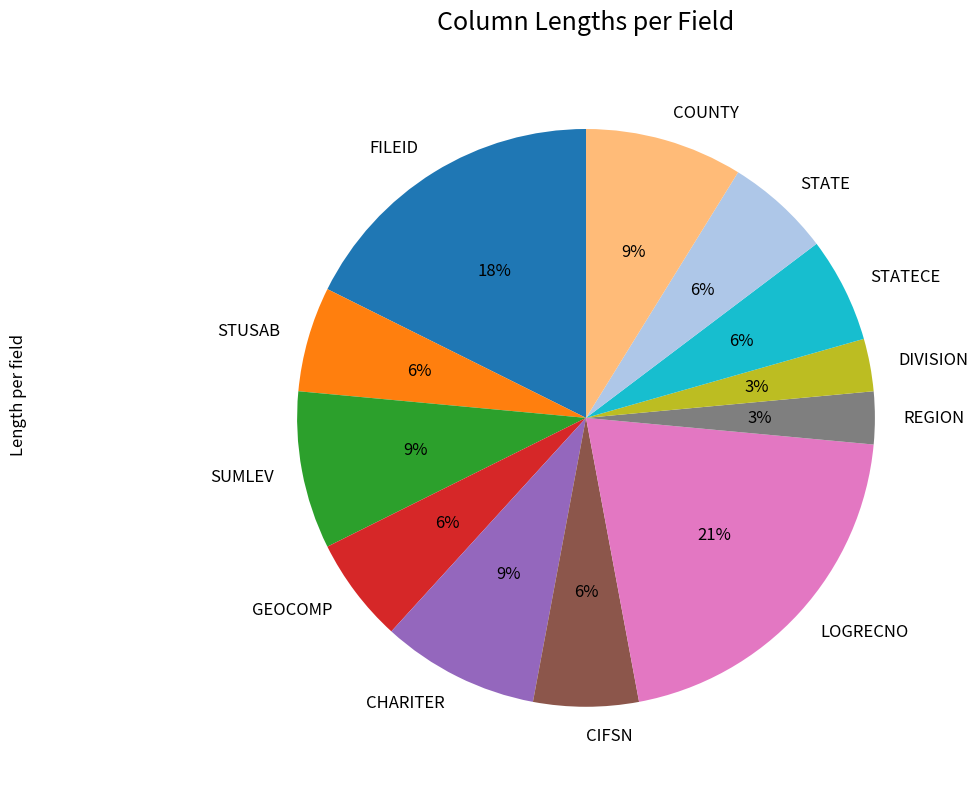

How many slices are in this pie chart?

12